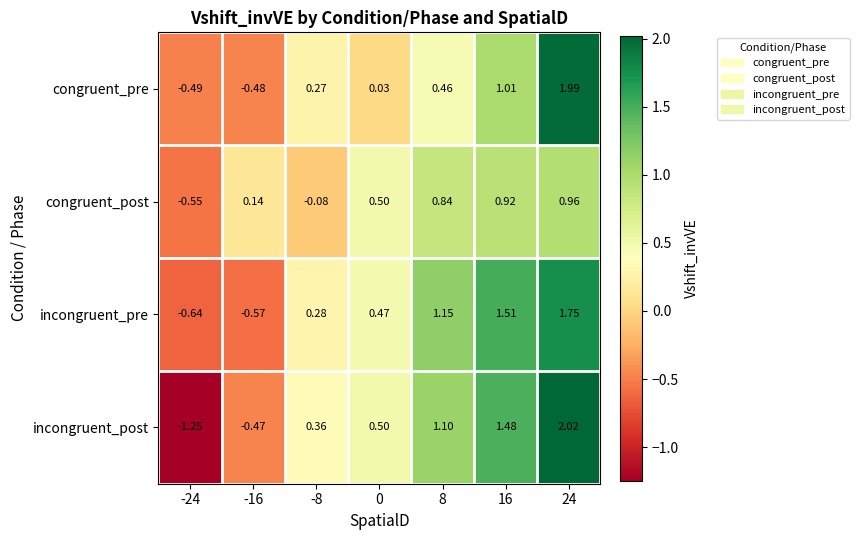

Between -24 and -16, which series saw the biggest shift?

incongruent_post